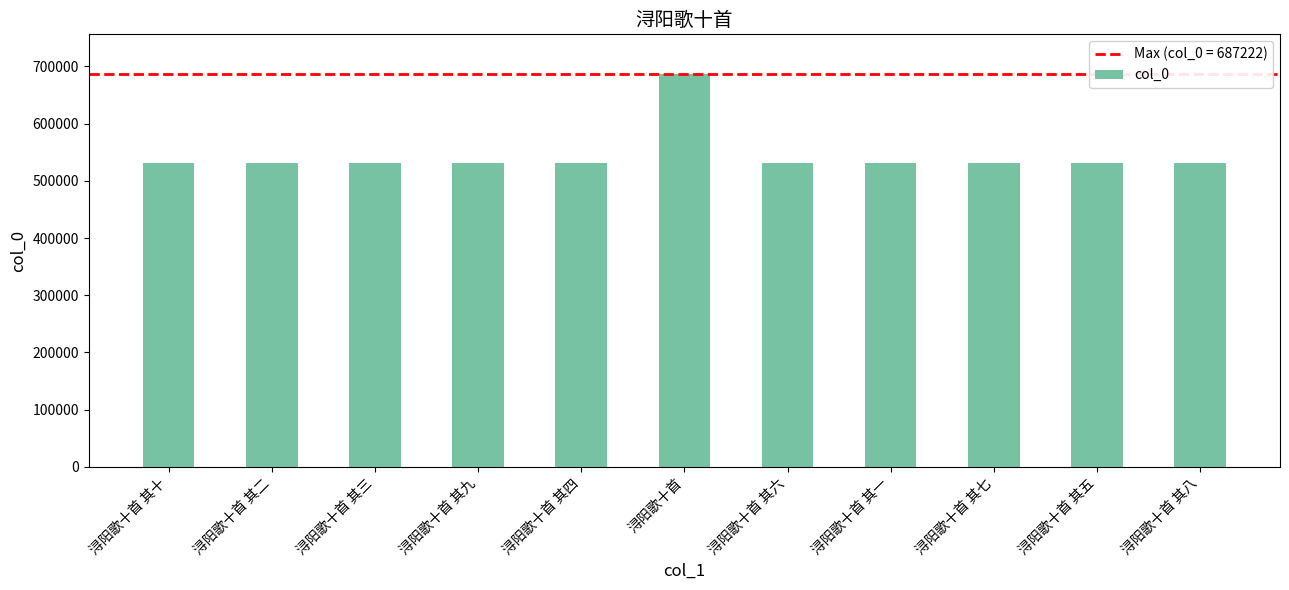

What is the difference between the maximum and second lowest values?

156827